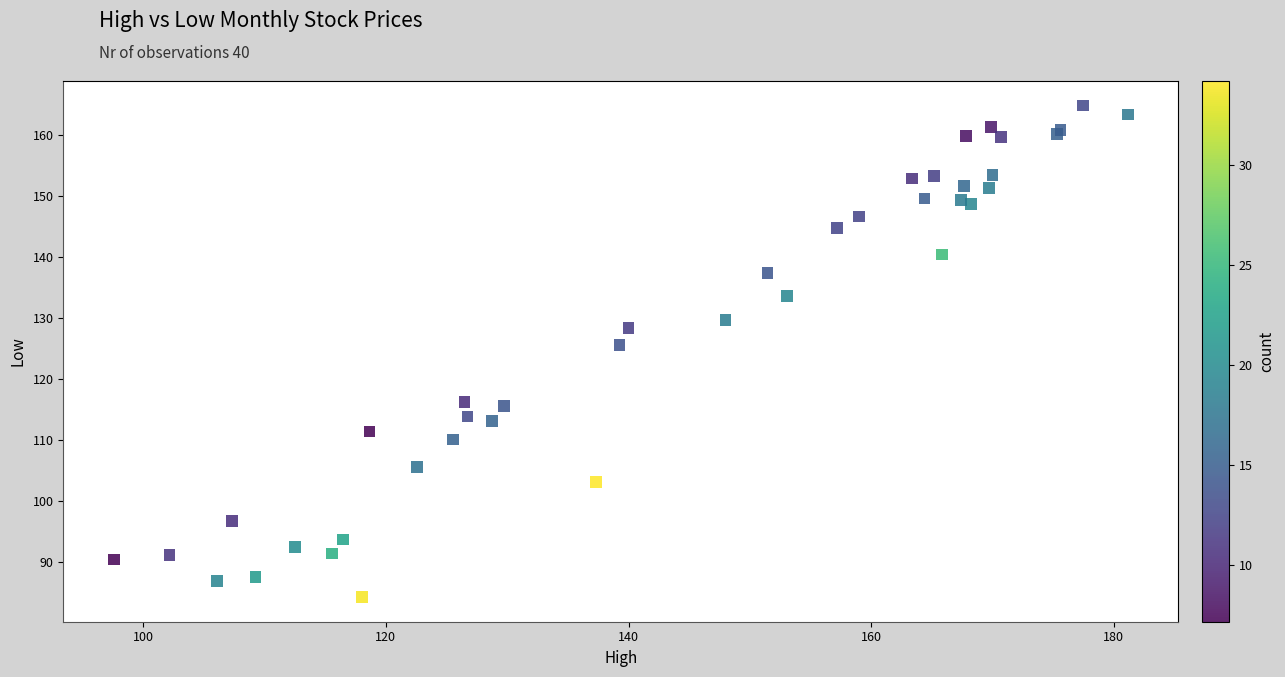

What Y value in the scatter plot is closest to 124?

125.5